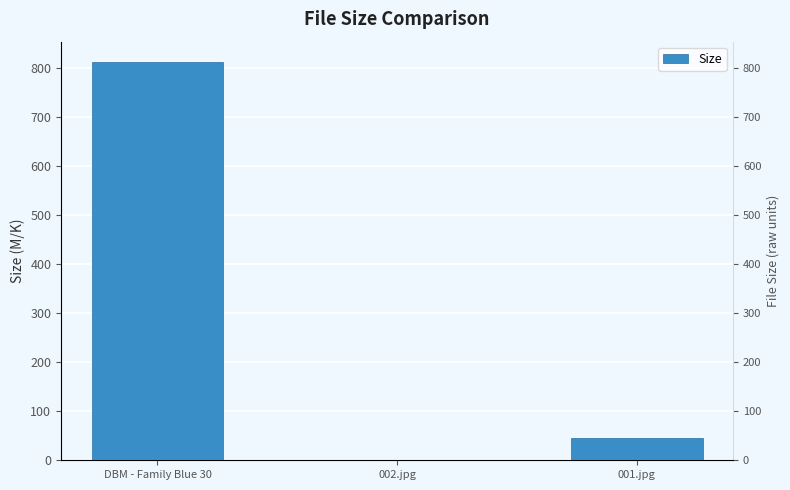

How many data points are less than 44?

1